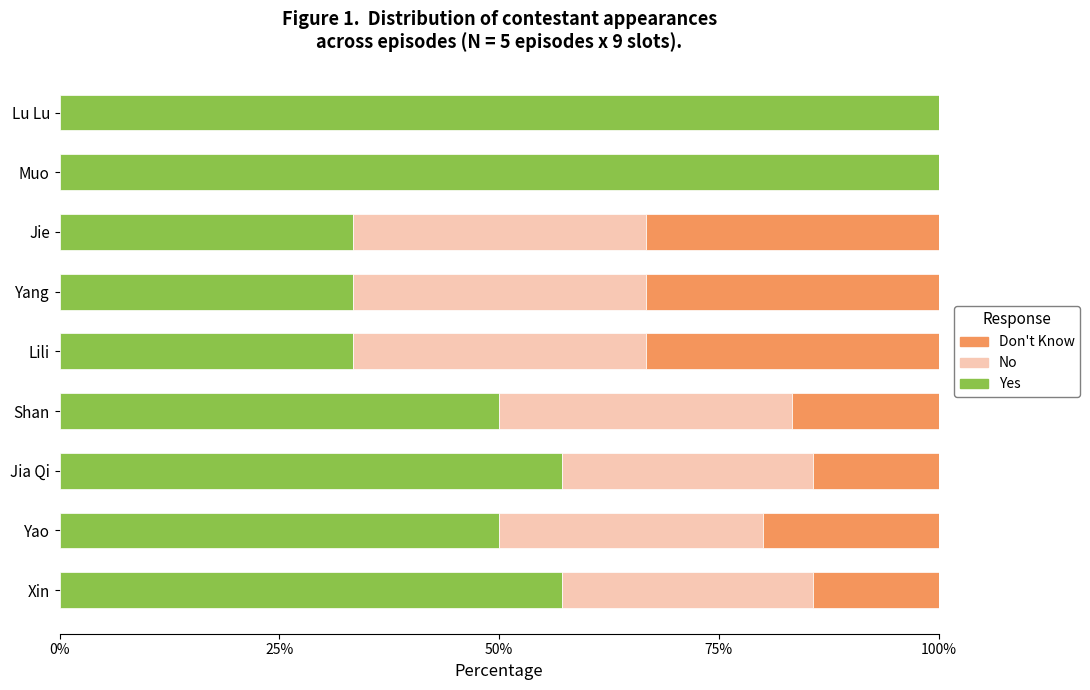

What is the sum of all Yes values?

514.3